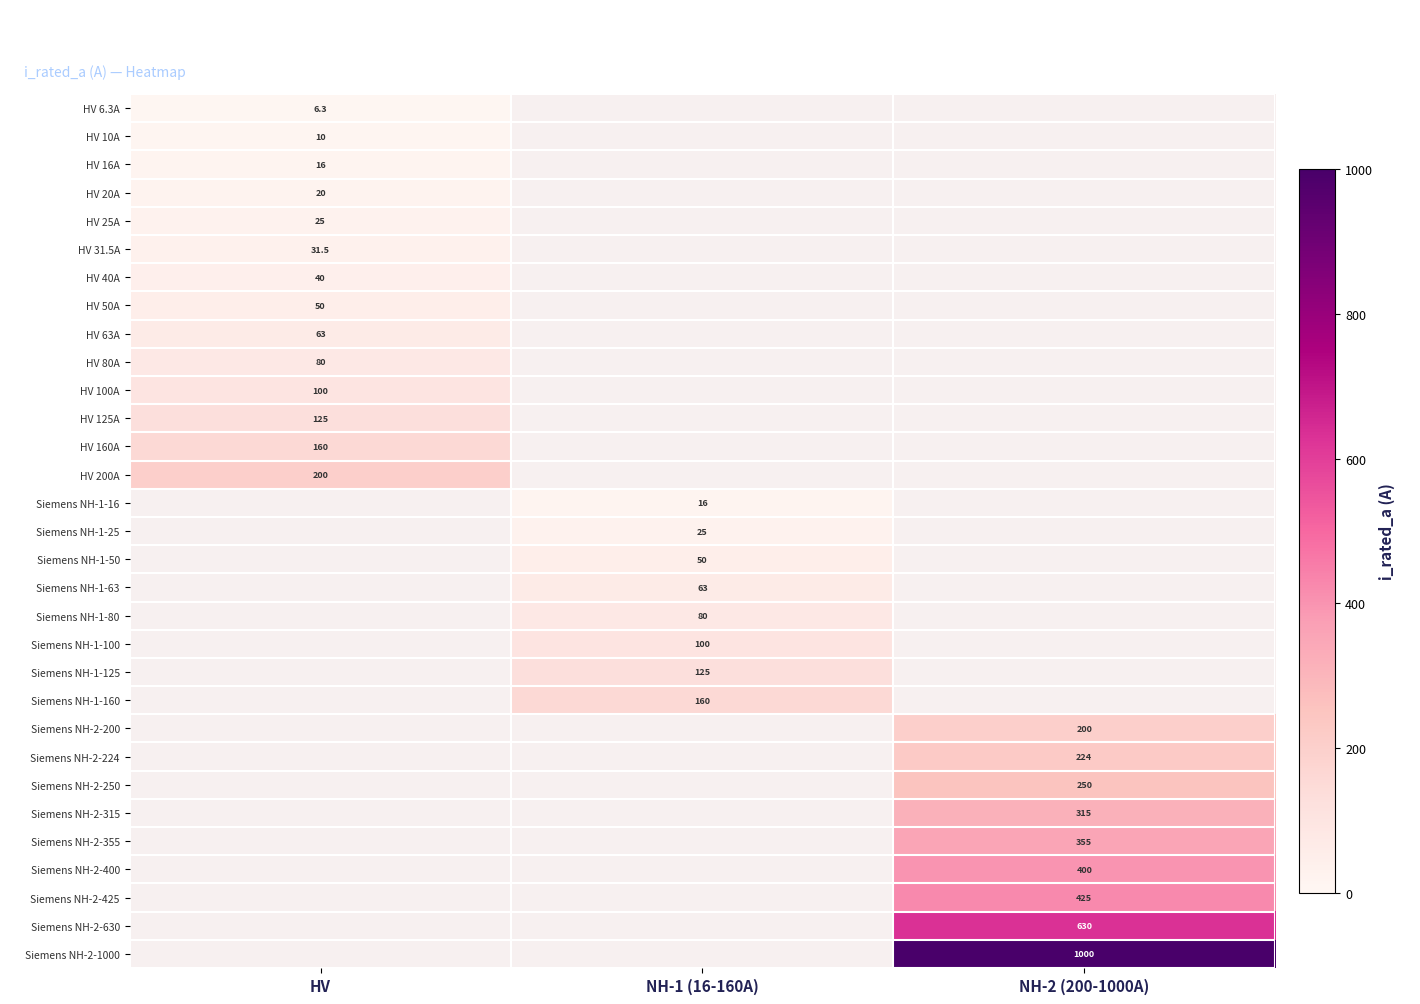

At how many categories does at least one series exceed 610?

1